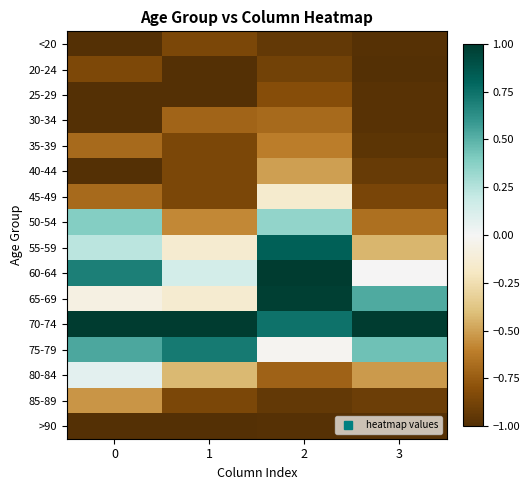

Reading left to right, extract all data points from this chart.

row_0: -1.0	-0.9	-0.9	-1.0
row_1: -0.8	-1.0	-0.9	-1.0
row_2: -1.0	-1.0	-0.8	-1.0
row_3: -1.0	-0.7	-0.7	-1.0
row_4: -0.7	-0.9	-0.6	-1.0
row_5: -1.0	-0.9	-0.5	-0.9
row_6: -0.7	-0.9	-0.1	-0.9
row_7: 0.4	-0.6	0.3	-0.7
row_8: 0.2	-0.1	0.8	-0.4
row_9: 0.7	0.1	1.0	-0.0
row_10: -0.1	-0.1	1.0	0.5
row_11: 1.0	1.0	0.7	1.0
row_12: 0.5	0.7	-0.0	0.4
row_13: 0.1	-0.4	-0.7	-0.5
row_14: -0.5	-0.9	-0.9	-0.9
row_15: -1.0	-1.0	-1.0	-1.0